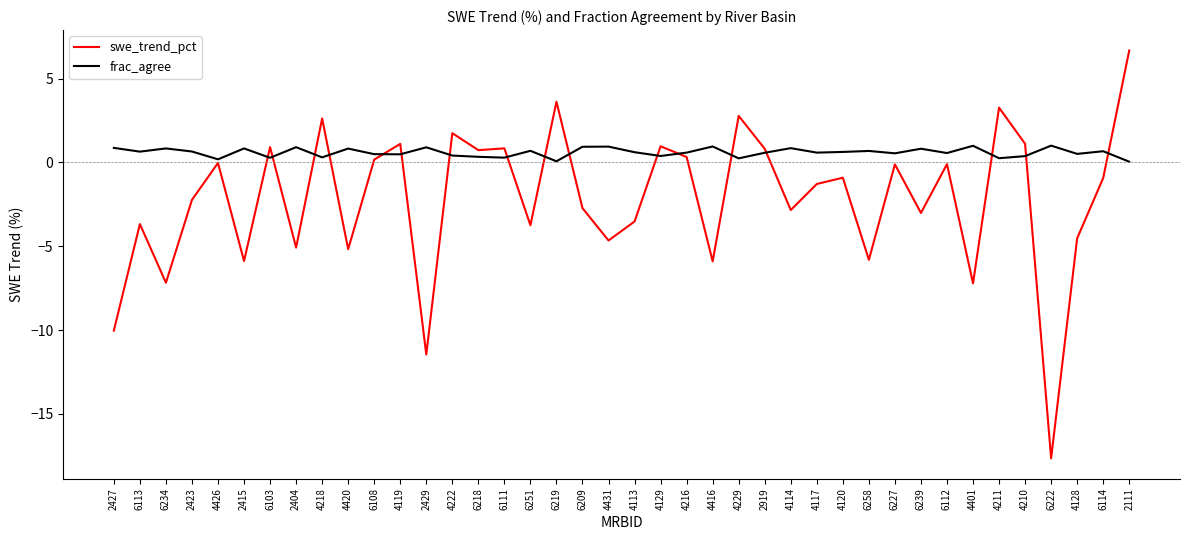

What is the difference between the frac_agree values at 4113 and 4114?

0.2